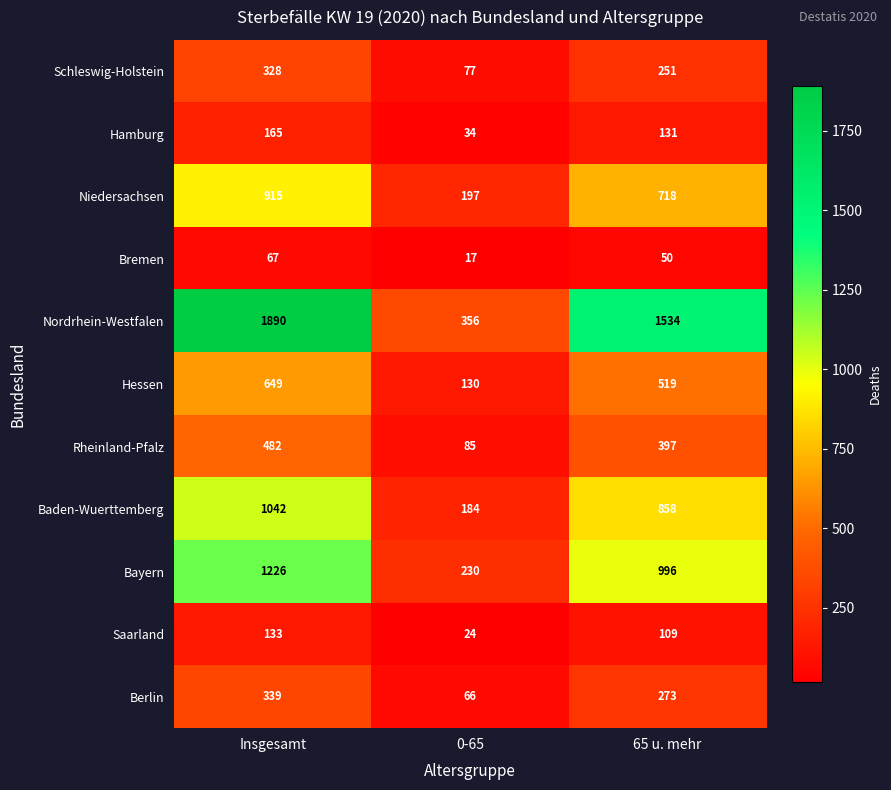

What is the difference between the maximum and minimum values in the Bremen series?

50